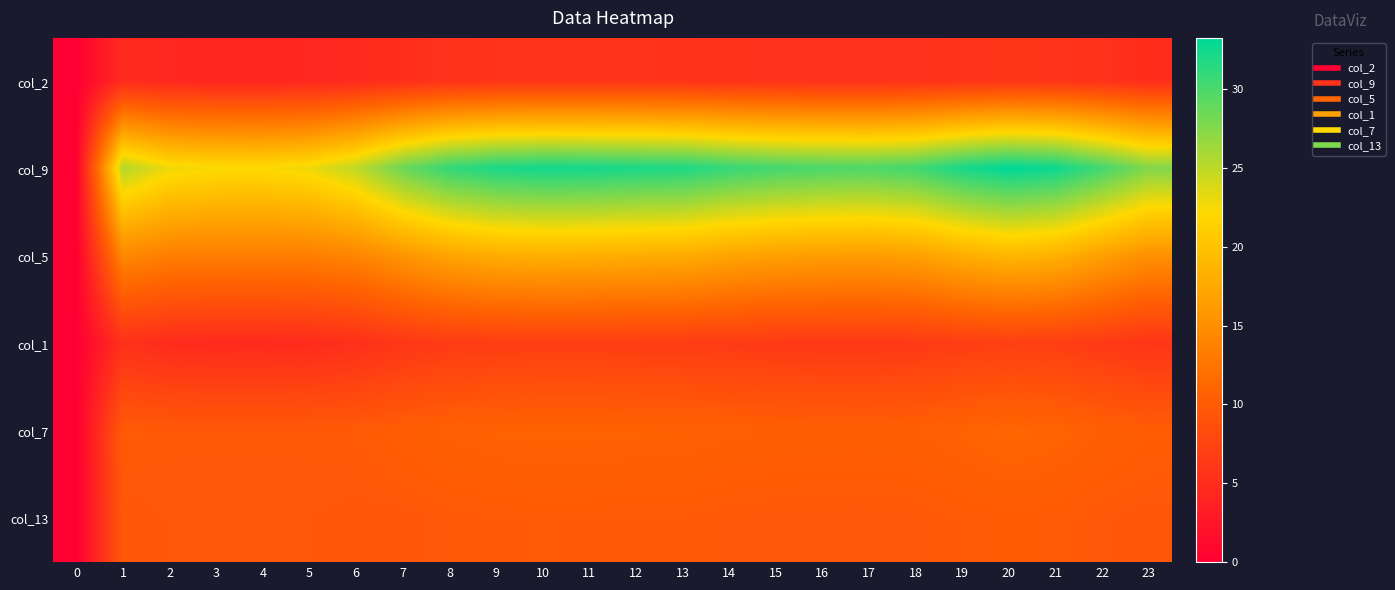

Which label corresponds to the largest value in the chart?

20